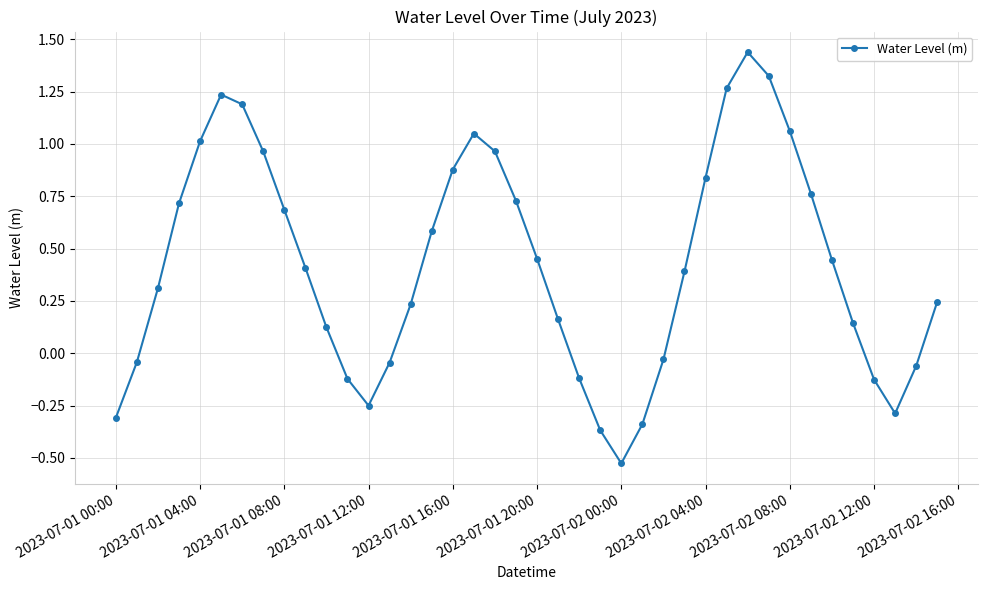

True or false: there are more than 1 points higher than both neighbors.

True